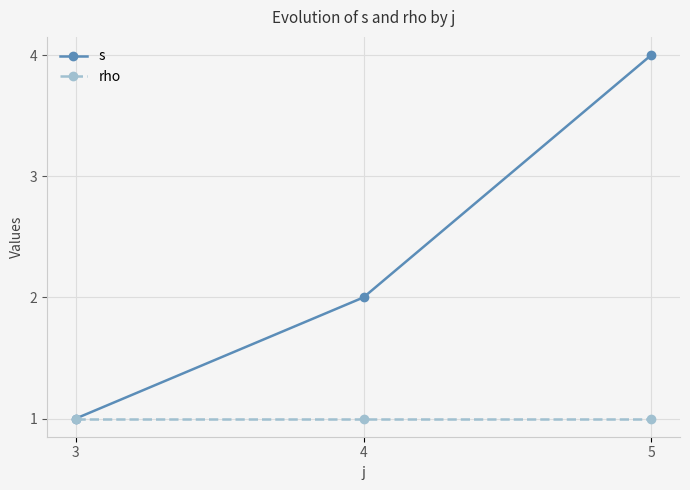

Rank the categories by s value from highest to lowest.

5, 4, 3